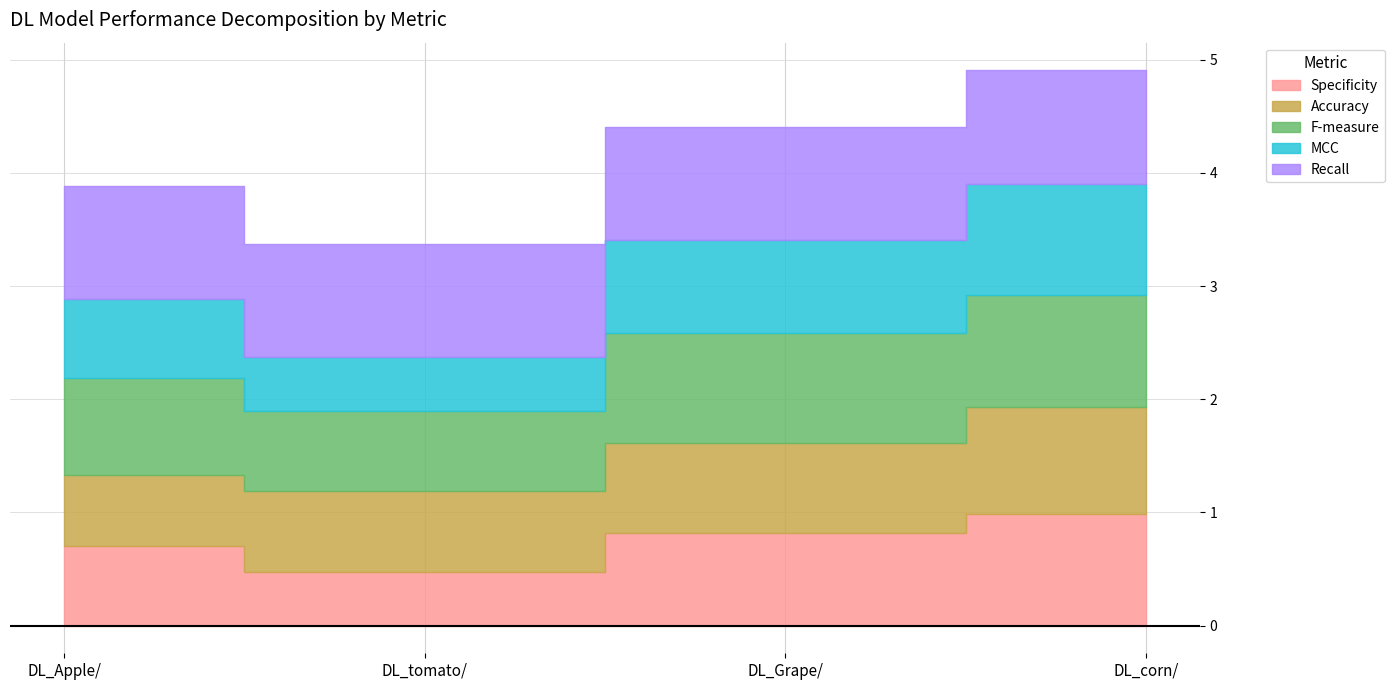

What position from the left is DL_Apple/?

1